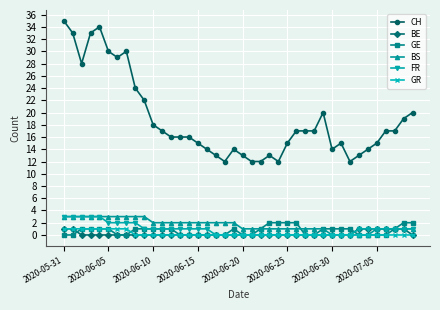

Count the number of data series in this chart.

6